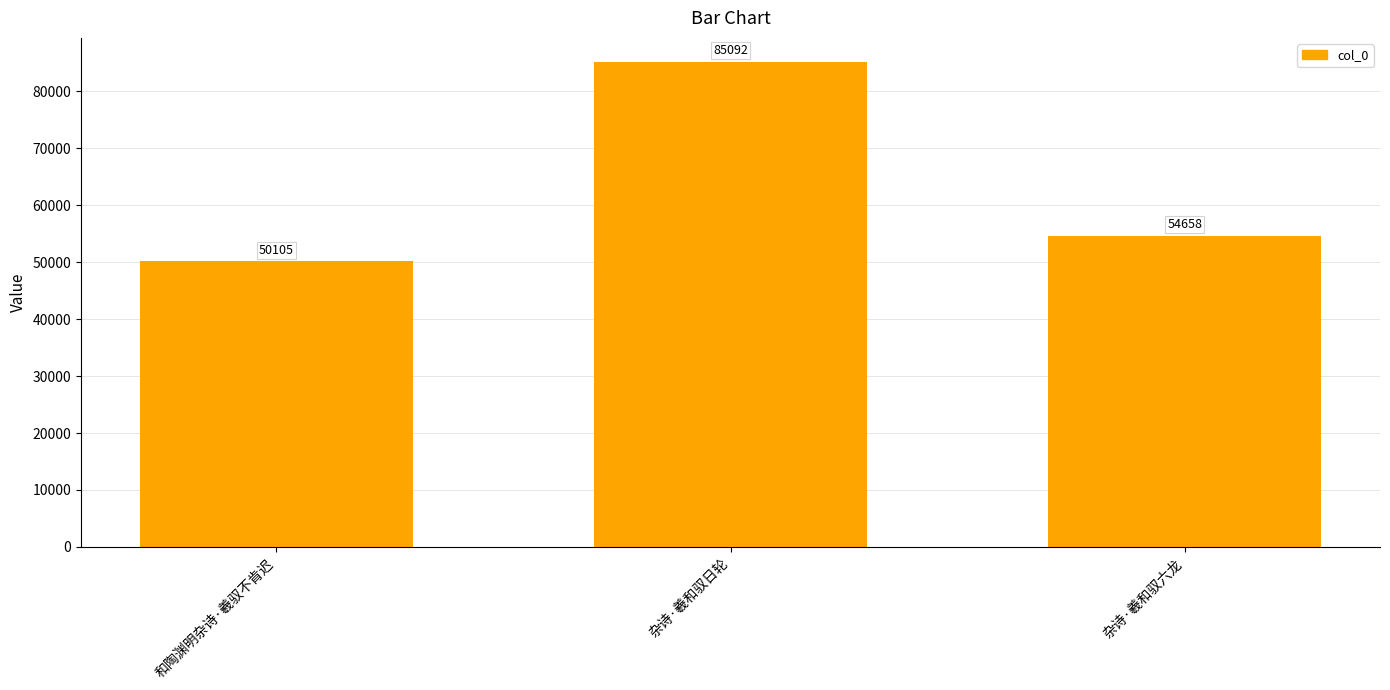

Reading left to right, what are all the values shown in this chart?

和陶渊明杂诗·羲驭不肯迟=50105	杂诗·羲和驭日轮=85092	杂诗·羲和驭六龙=54658